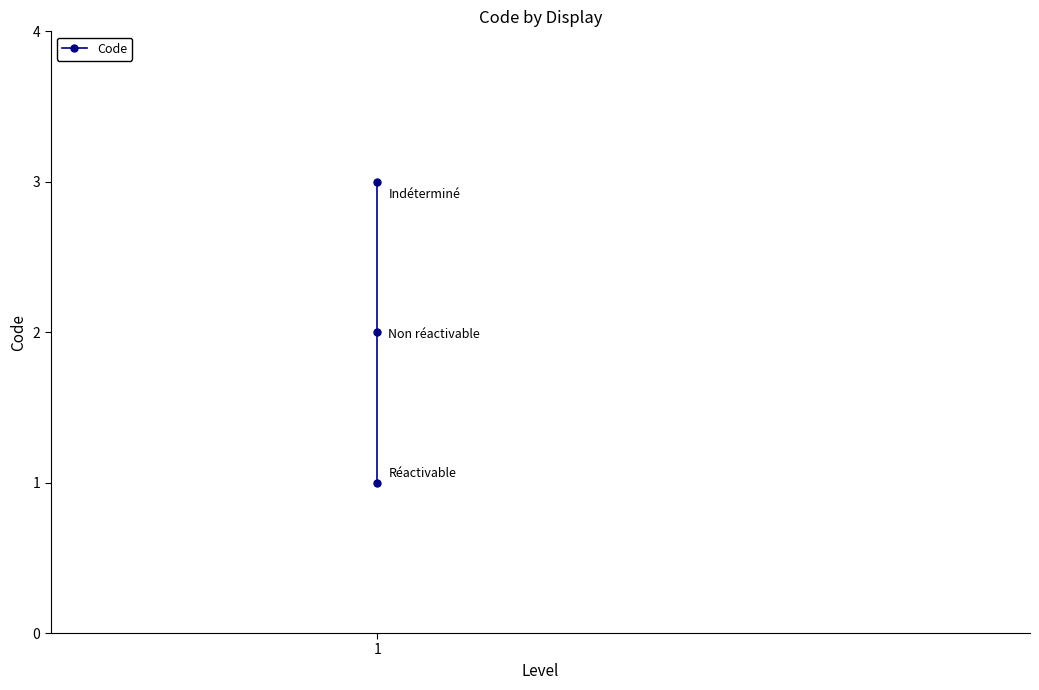

How many data points are less than 2?

1